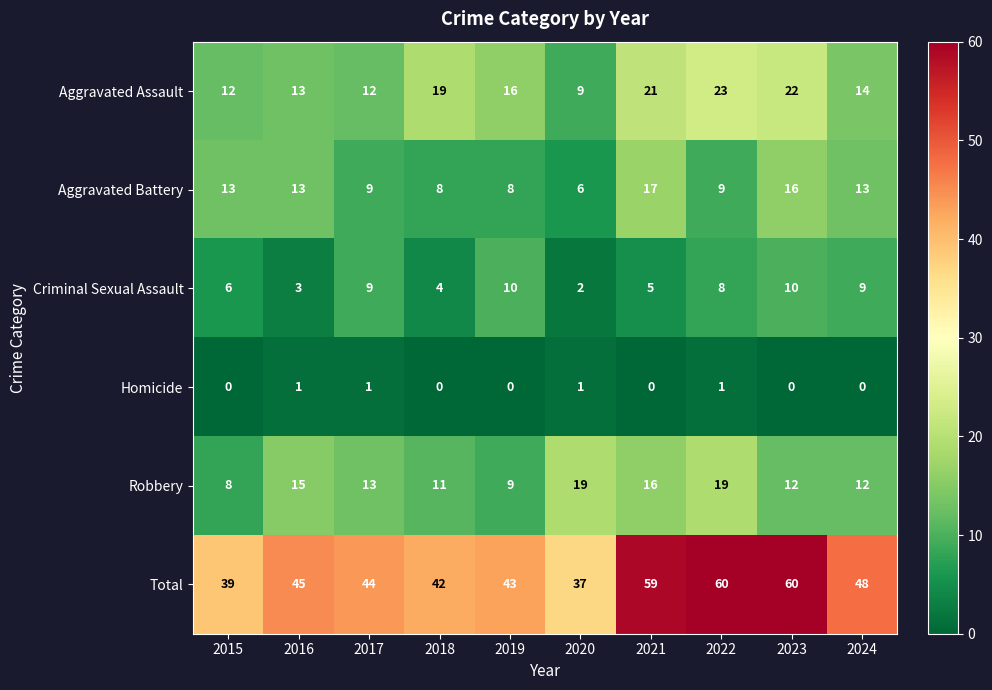

Count the number of data series in this chart.

6